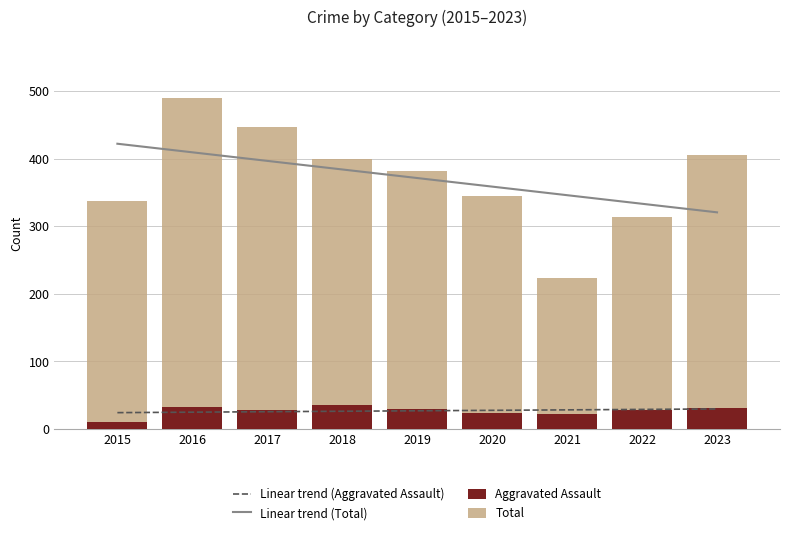

Reading right to left, transcribe all the data shown in this chart.

Linear trend (Aggravated Assault): 29.7	29.0	28.4	27.7	27.0	26.3	25.6	25.0	24.3
Linear trend (Total): 320.5	333.2	345.9	358.5	371.2	383.9	396.6	409.3	422.0
Aggravated Assault: 31.0	28.0	22.0	24.0	30.0	36.0	28.0	33.0	11.0
Total: 405.0	313.0	223.0	345.0	382.0	399.0	447.0	490.0	337.0